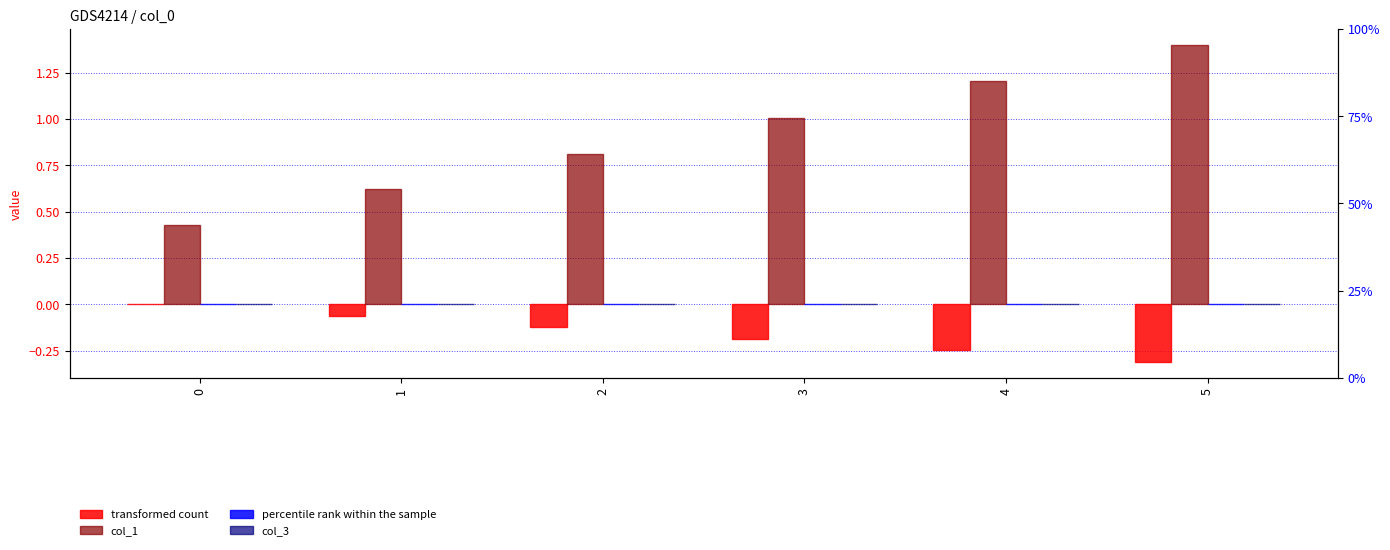

What is the maximum value shown in the chart?

1.4